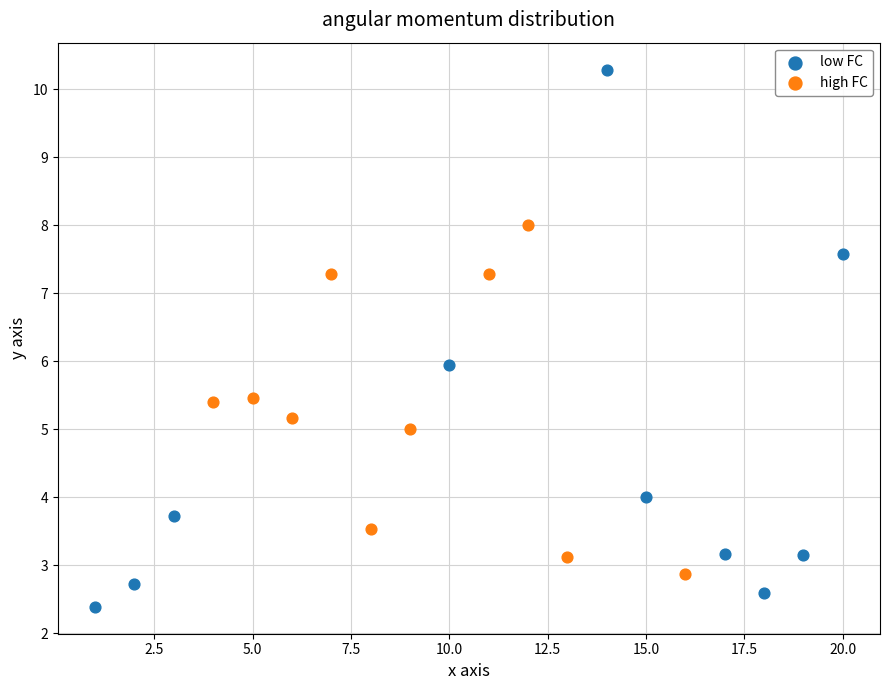

What are all the series names shown in the legend?

low FC, high FC